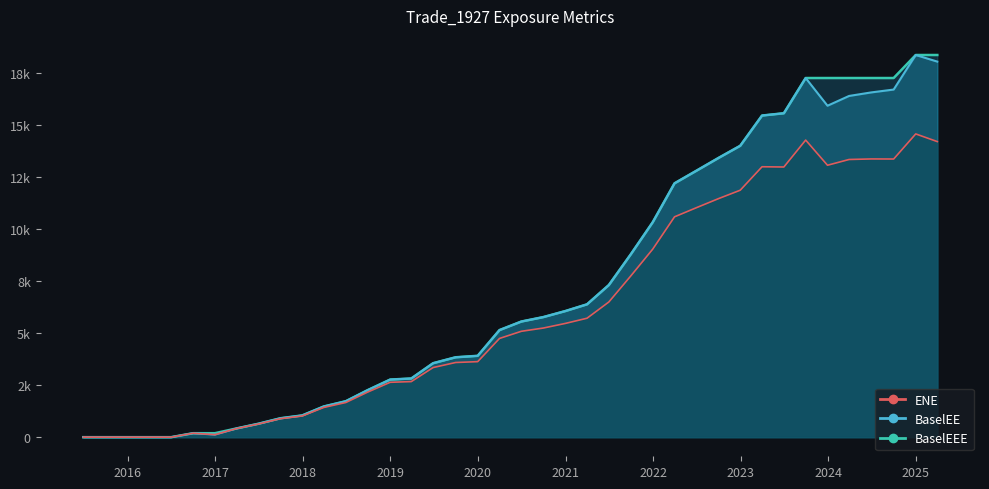

What is the difference between the second highest and second lowest values in the ENE series?

14264.2